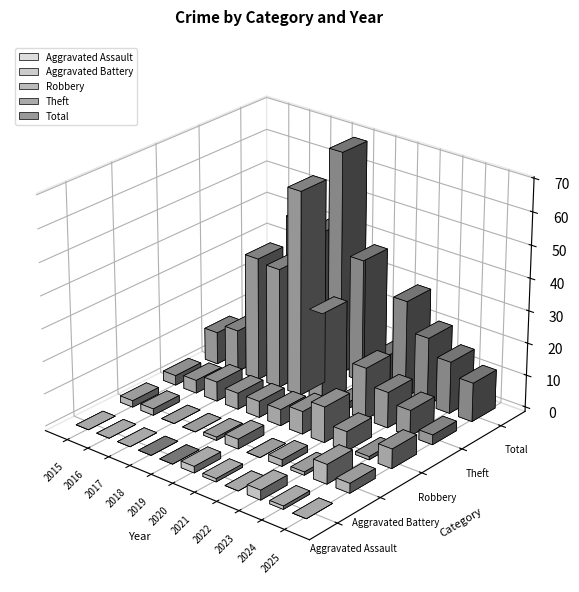

At which category is the sum across all series the highest?

2019